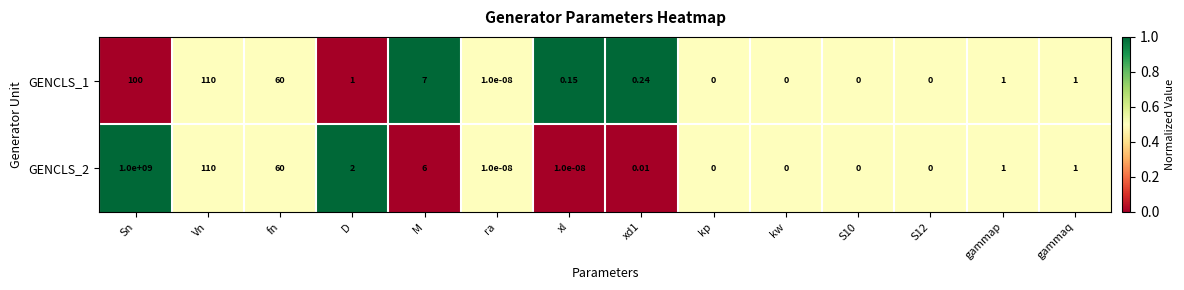

At which label is GENCLS_2 closest to 500000000?

Vn